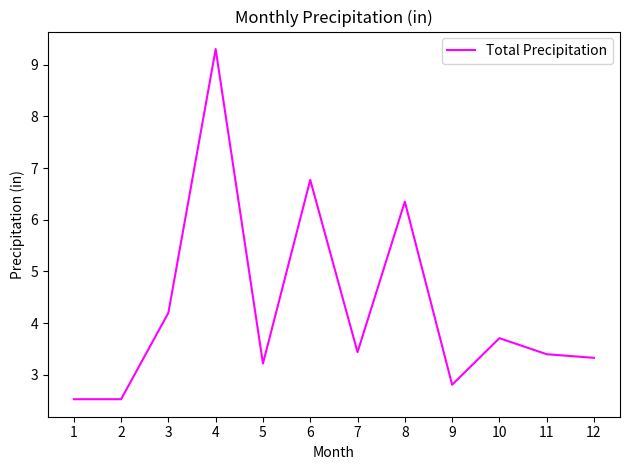

What is the difference between the maximum and minimum values?

6.8